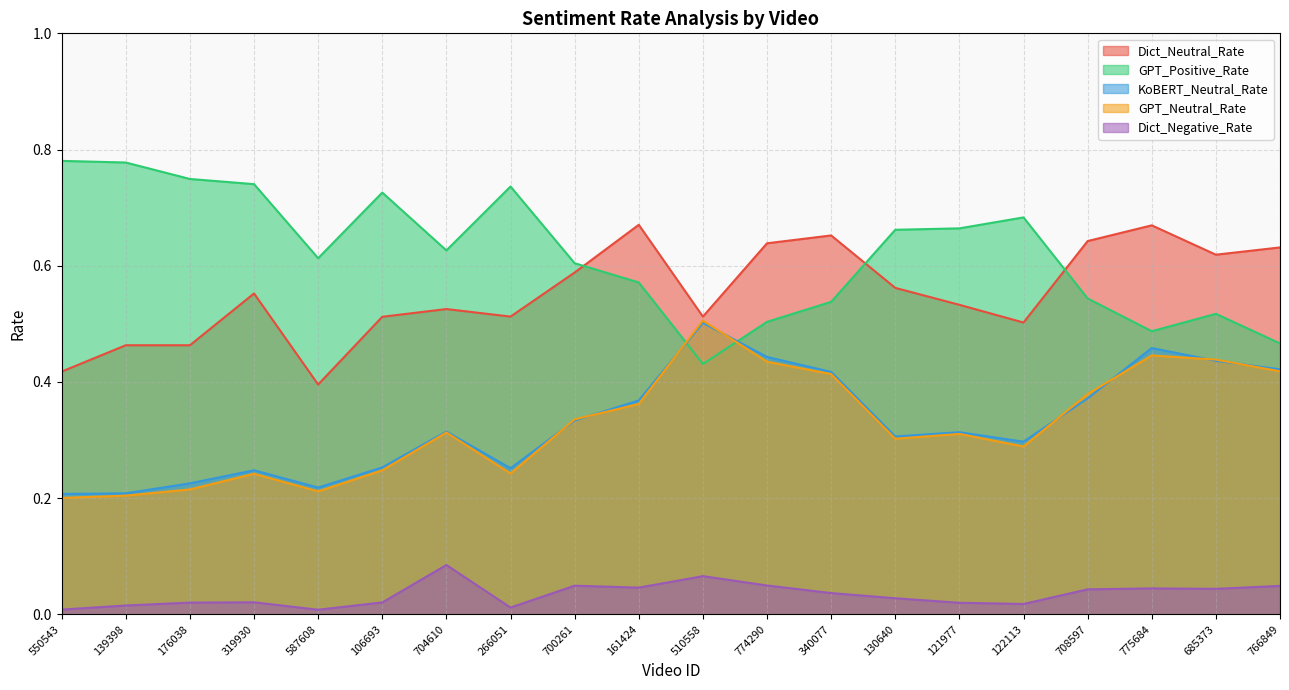

Between 266051 and 176038, which is larger?

266051